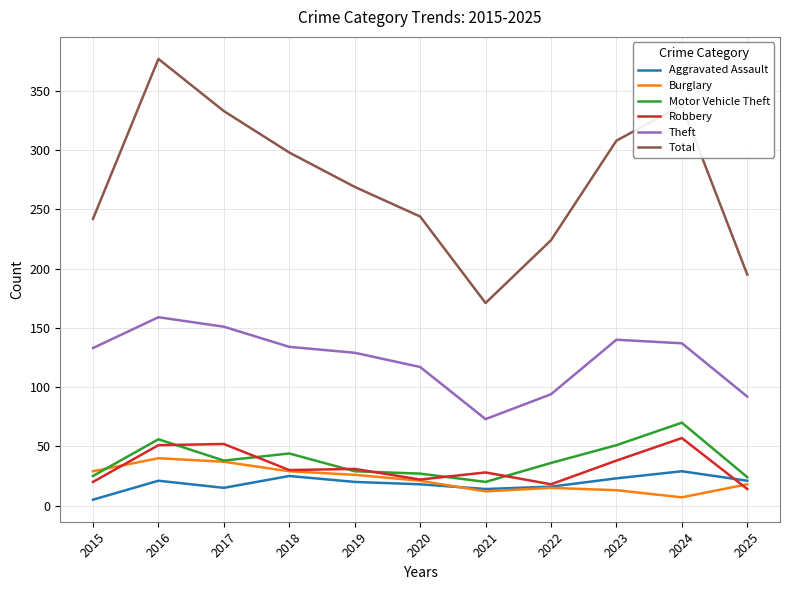

True or false: Motor Vehicle Theft has a value of 11 at 2023.

False